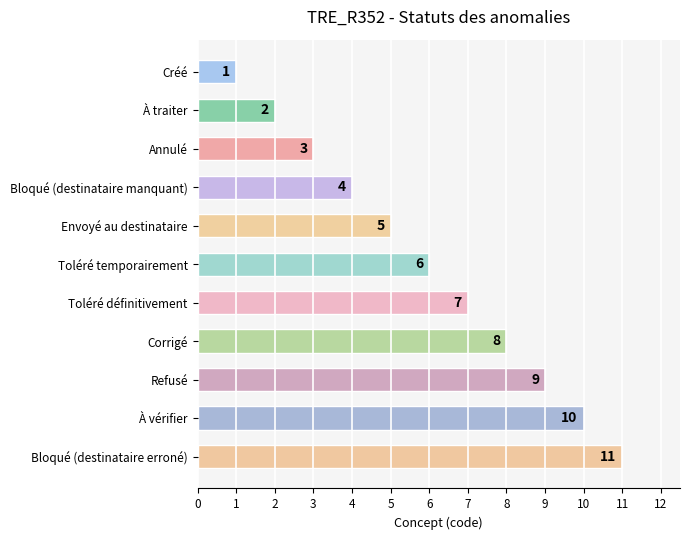

What is the value of the 7th bar from the top?

7